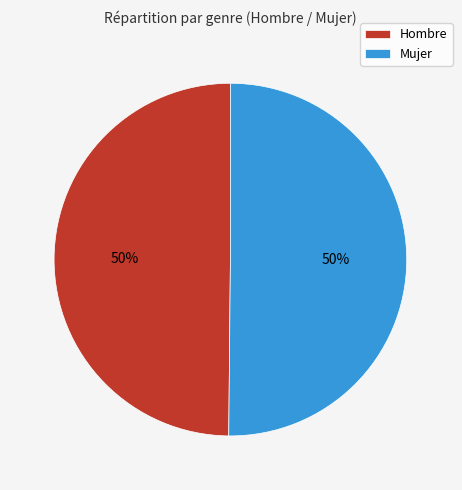

Combined, do Hombre and Mujer account for over 50%?

Yes